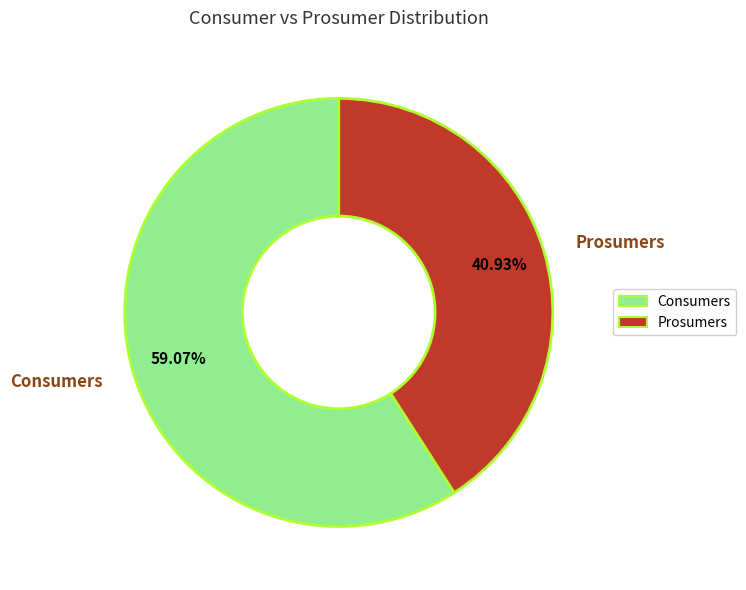

To the nearest percent, what is the average slice percentage?

50%